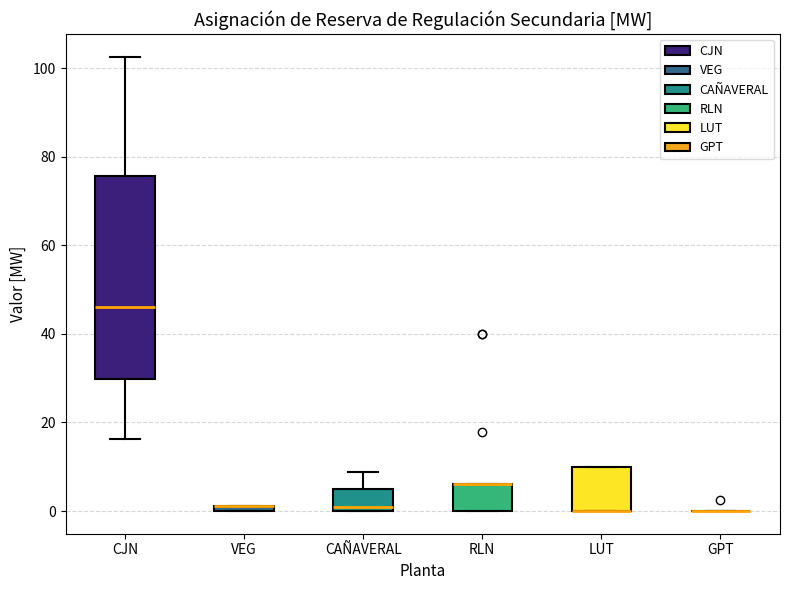

Where is the lower edge of the box for CAÑAVERAL on the y-axis? The values are not printed on the chart, so give them approximately, as read against the axis.

0